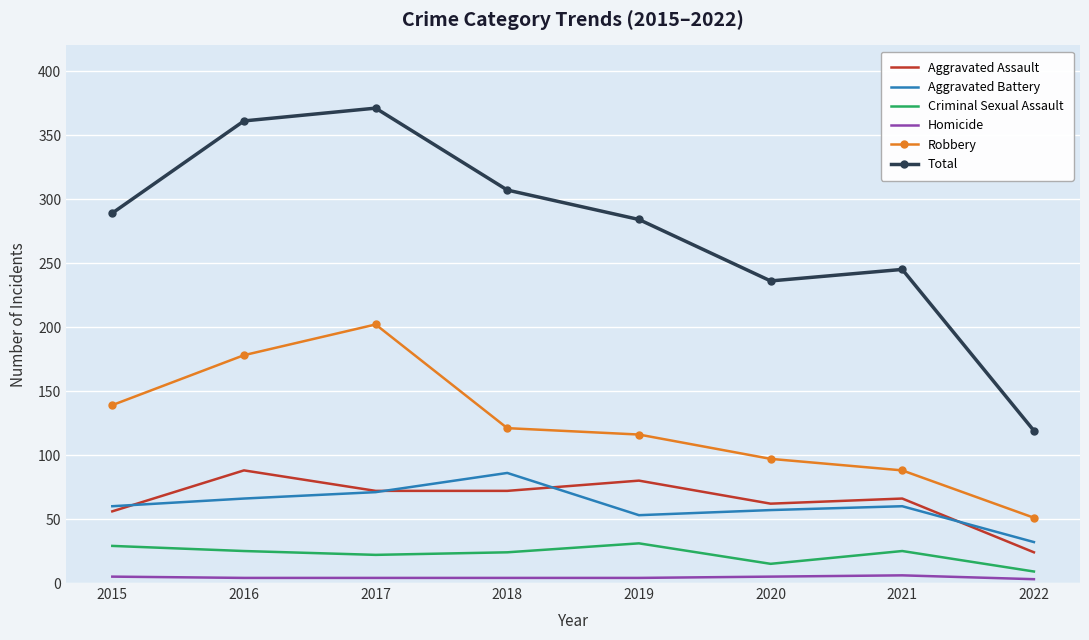

What is the total value across all series at 2017?

742